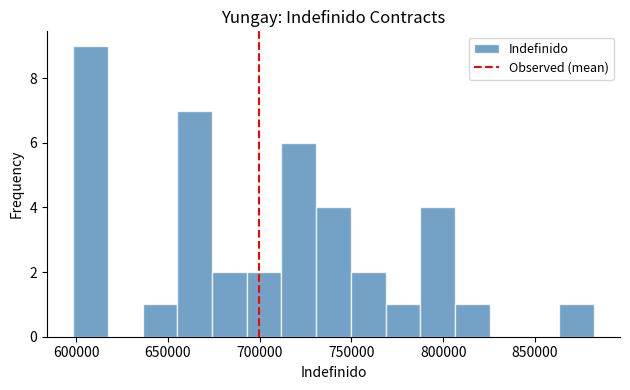

Around what value on the x-axis is the tallest bar? Give the approximate position of its centre, as read against the axis.

610000